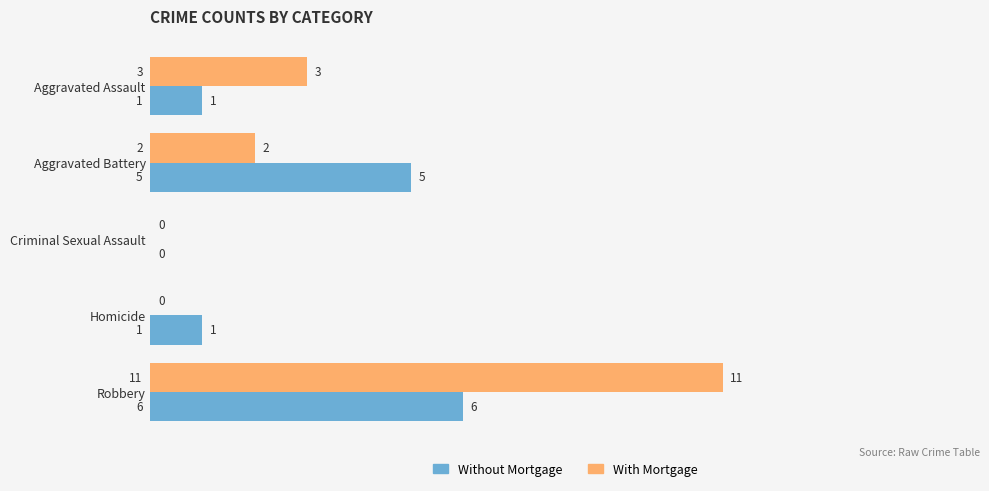

What is the maximum value for Without Mortgage?

6